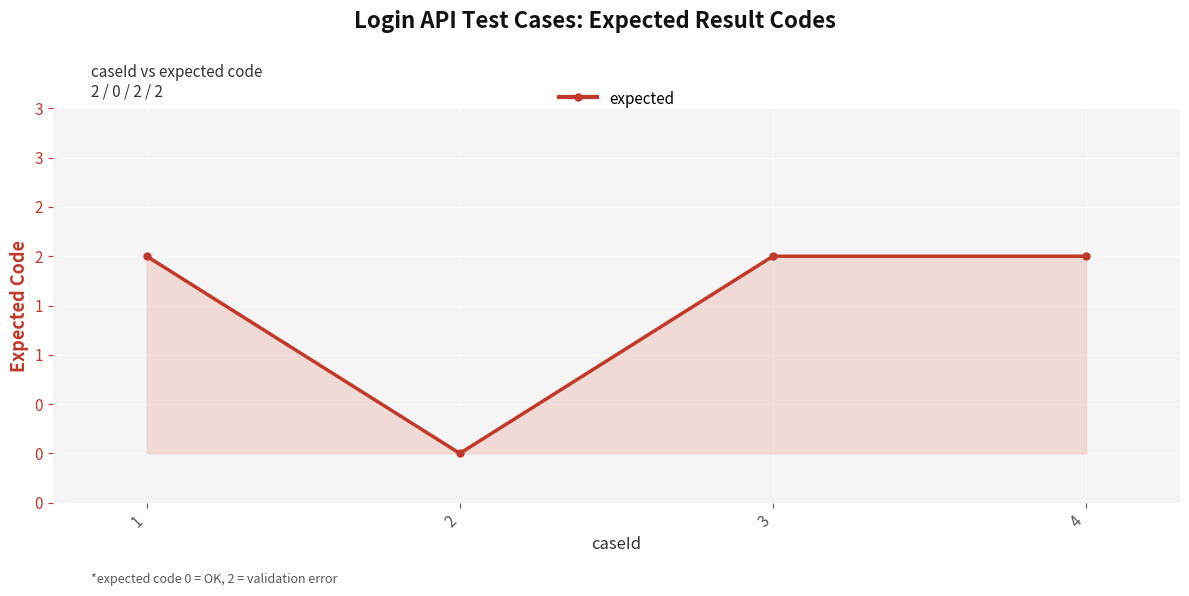

What is the average value?

2